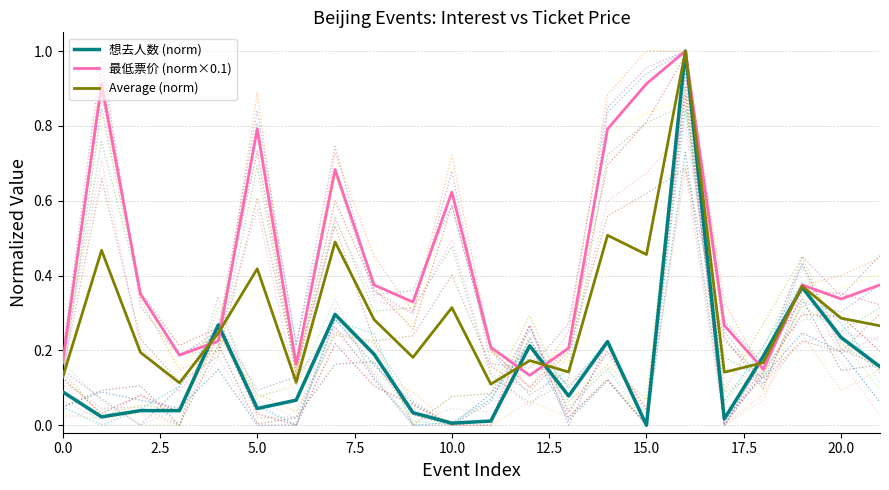

Read the Average (norm) value at 16.

1.0